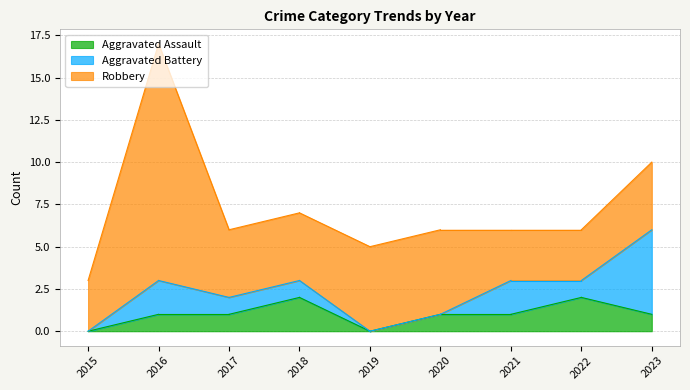

How many intersections are there between Robbery and Aggravated Battery?

1